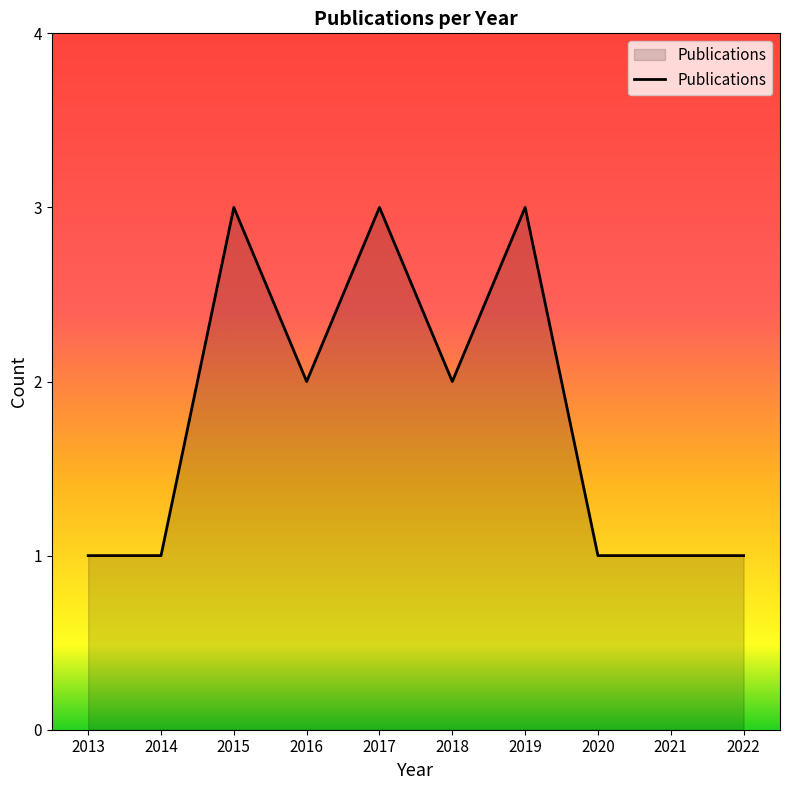

What is the ratio of the value at 2017 to the value at 2019?

1.0